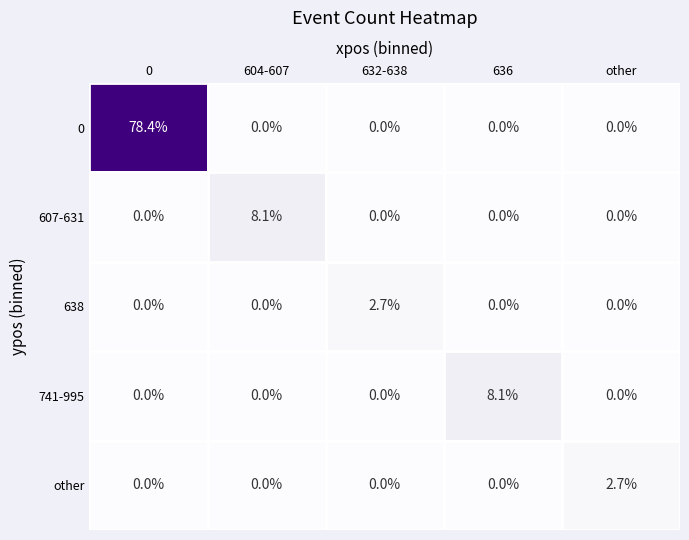

True or false: 741-995 has a value of 0.0 at 604-607.

True